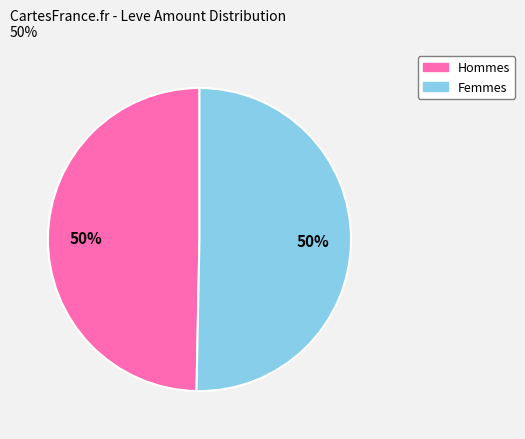

How many slices are in this pie chart?

2